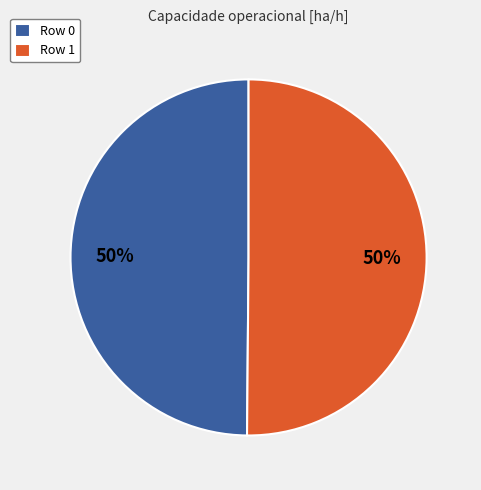

What is the ratio of the value at Row 0 to the value at Row 1?

1.0